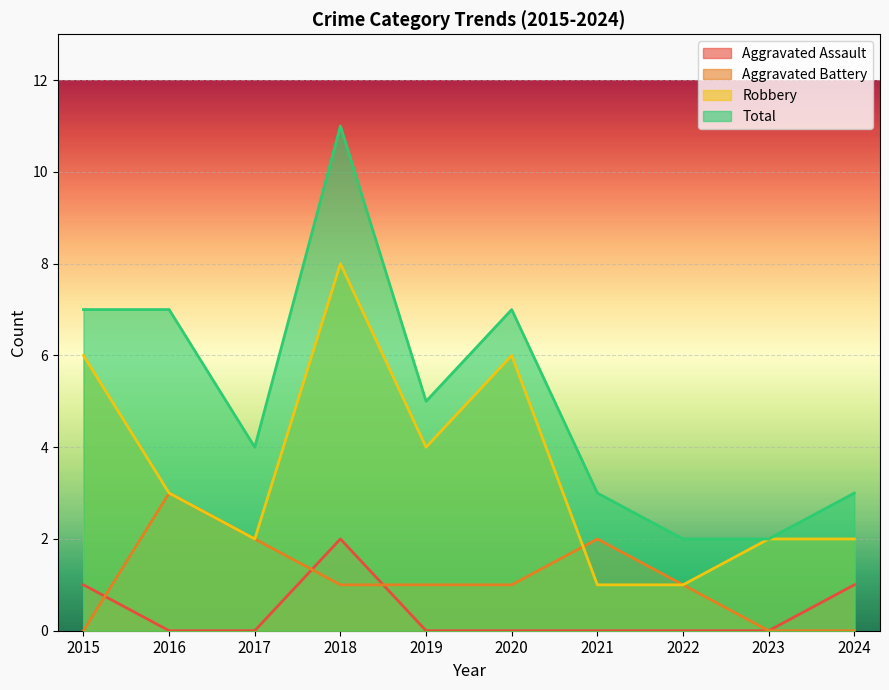

The value of Robbery at 2018 is 2. True or false?

False